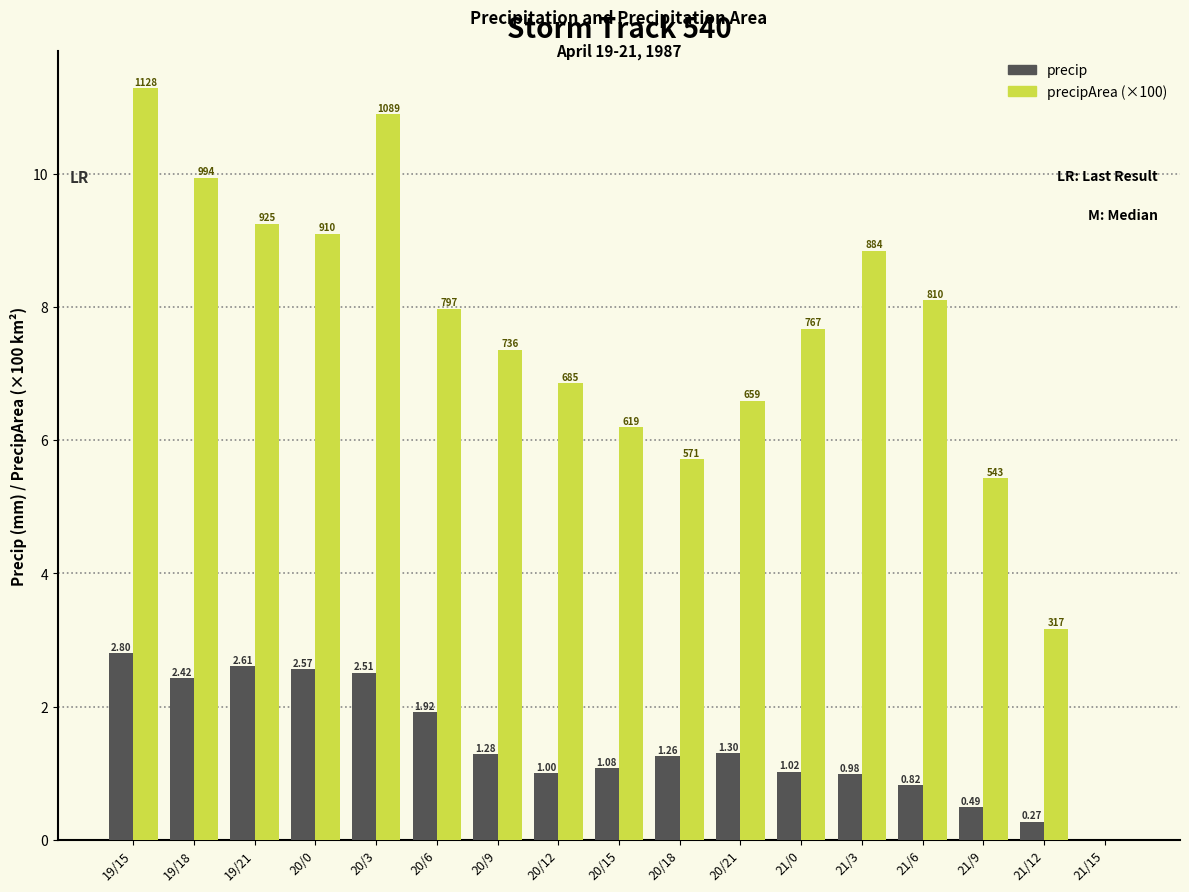

At which category is the sum across all series the highest?

19/15